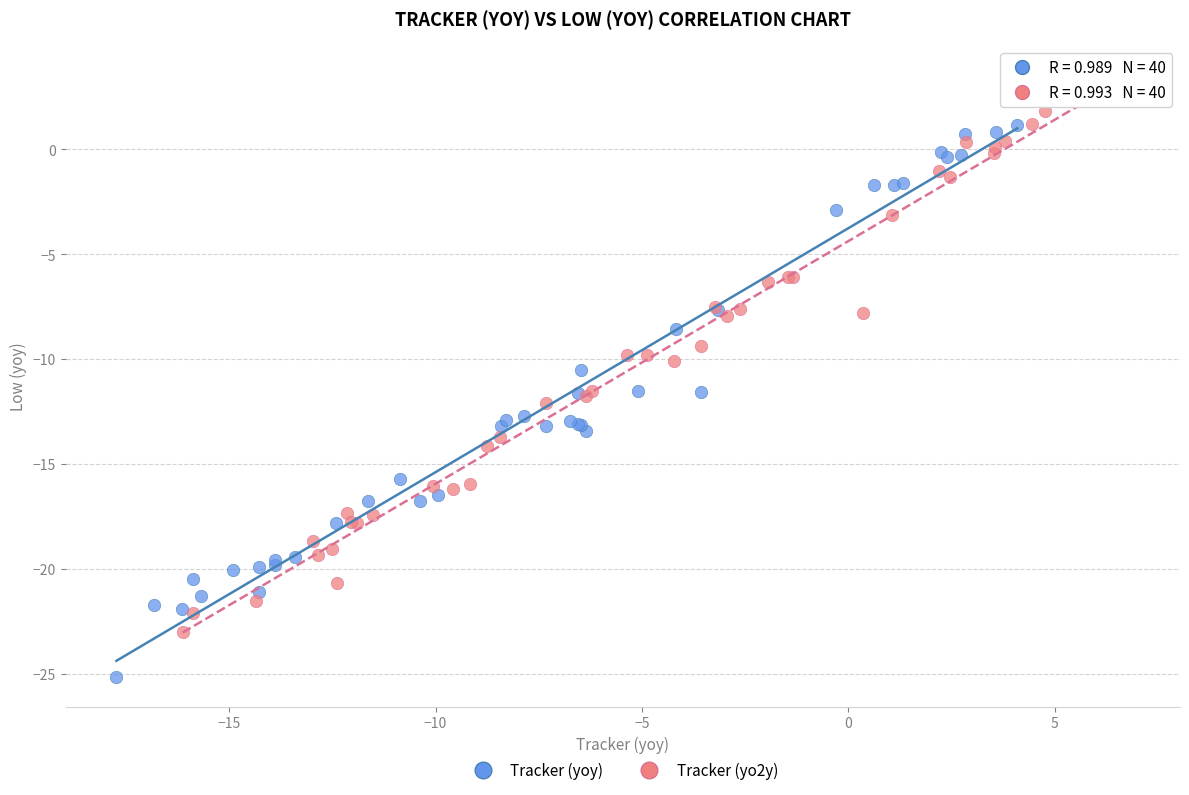

Which series reaches the minimum Y coordinate?

Tracker (yoy)